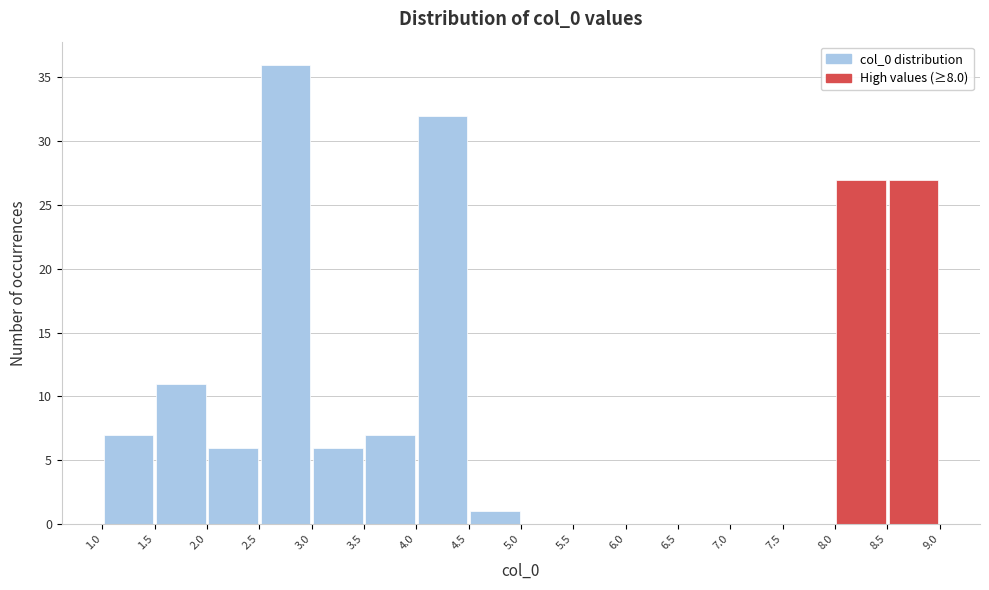

Over which range of the x-axis is the bar tallest?

2.5 to 3.0